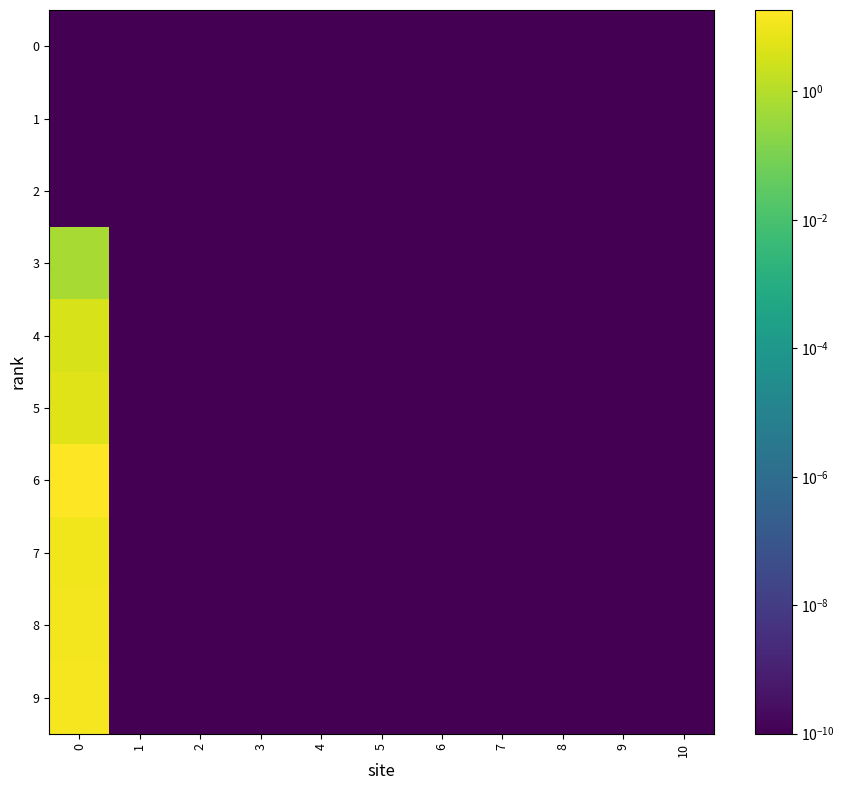

Which series has the largest range (max minus min)?

6